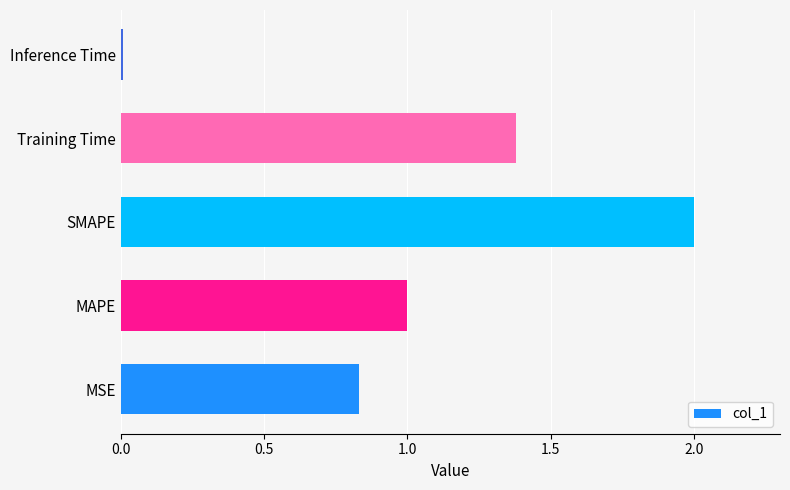

Rank the categories by value from lowest to highest.

Inference Time, MSE, MAPE, Training Time, SMAPE